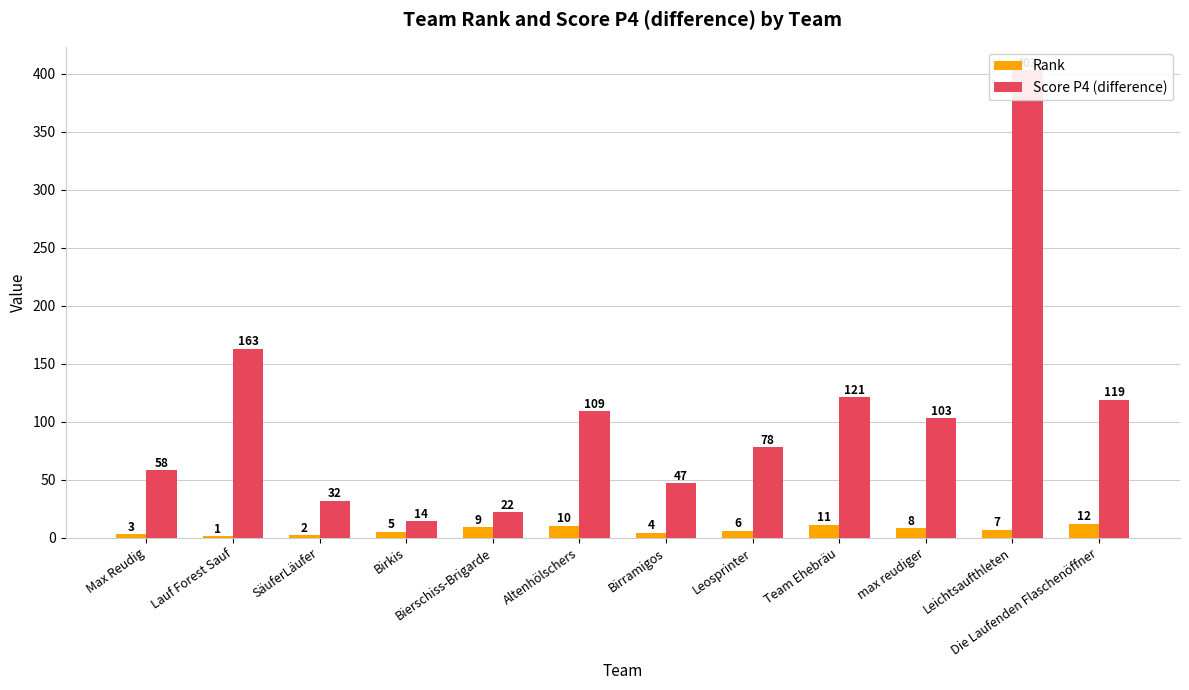

The value of Rank at Max Reudig is 5. True or false?

False